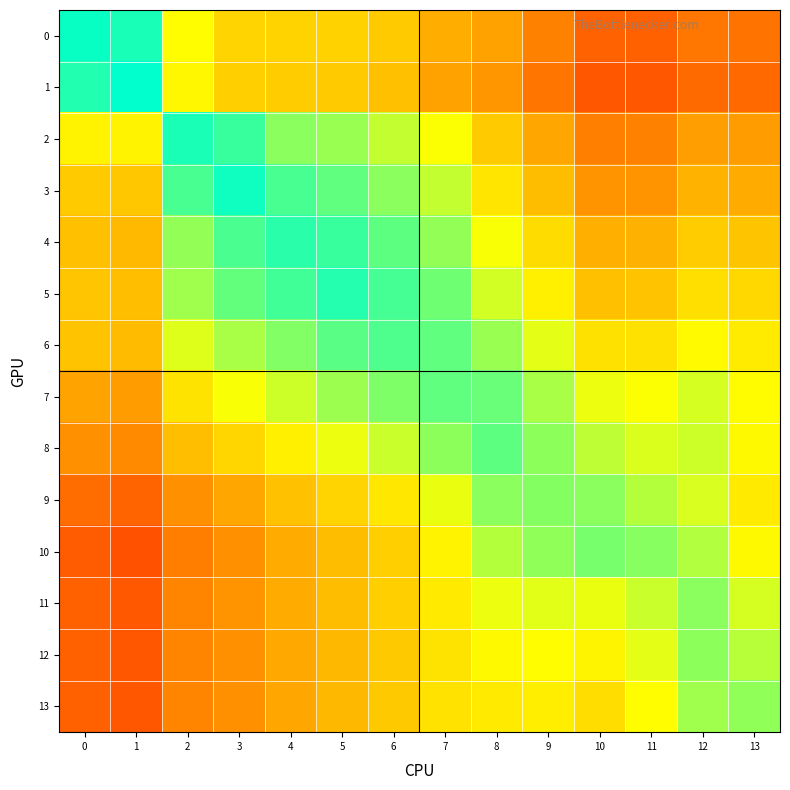

Reading left to right, list all the values displayed in this chart.

0: 0=1.0	1=1.0	2=0.7	3=0.6	4=0.6	5=0.5	6=0.5	7=0.5	8=0.4	9=0.3	10=0.3	11=0.3	12=0.3	13=0.3
1: 0=1.0	1=1.0	2=0.6	3=0.5	4=0.5	5=0.5	6=0.5	7=0.4	8=0.4	9=0.3	10=0.2	11=0.2	12=0.3	13=0.3
2: 0=0.6	1=0.6	2=1.0	3=0.9	4=0.8	5=0.8	6=0.7	7=0.7	8=0.5	9=0.4	10=0.3	11=0.3	12=0.4	13=0.4
3: 0=0.5	1=0.5	2=0.9	3=1.0	4=0.9	5=0.9	6=0.8	7=0.7	8=0.6	9=0.5	10=0.4	11=0.4	12=0.5	13=0.4
4: 0=0.5	1=0.5	2=0.8	3=0.9	4=0.9	5=0.9	6=0.9	7=0.8	8=0.7	9=0.6	10=0.5	11=0.5	12=0.5	13=0.5
5: 0=0.5	1=0.5	2=0.8	3=0.9	4=0.9	5=1.0	6=0.9	7=0.9	8=0.7	9=0.6	10=0.5	11=0.5	12=0.6	13=0.6
6: 0=0.5	1=0.5	2=0.7	3=0.8	4=0.8	5=0.9	6=0.9	7=0.9	8=0.8	9=0.7	10=0.6	11=0.6	12=0.7	13=0.6
7: 0=0.4	1=0.4	2=0.6	3=0.7	4=0.7	5=0.8	6=0.8	7=0.9	8=0.9	9=0.8	10=0.7	11=0.7	12=0.7	13=0.7
8: 0=0.4	1=0.4	2=0.5	3=0.6	4=0.6	5=0.7	6=0.7	7=0.8	8=0.9	9=0.8	10=0.8	11=0.7	12=0.7	13=0.7
9: 0=0.3	1=0.3	2=0.4	3=0.4	4=0.5	5=0.6	6=0.6	7=0.7	8=0.8	9=0.8	10=0.8	11=0.8	12=0.7	13=0.6
10: 0=0.2	1=0.2	2=0.3	3=0.4	4=0.4	5=0.5	6=0.5	7=0.6	8=0.8	9=0.8	10=0.8	11=0.8	12=0.8	13=0.6
11: 0=0.3	1=0.2	2=0.3	3=0.4	4=0.4	5=0.5	6=0.5	7=0.6	8=0.7	9=0.7	10=0.7	11=0.7	12=0.8	13=0.7
12: 0=0.3	1=0.2	2=0.3	3=0.4	4=0.4	5=0.5	6=0.5	7=0.6	8=0.6	9=0.7	10=0.6	11=0.7	12=0.8	13=0.8
13: 0=0.3	1=0.2	2=0.3	3=0.4	4=0.4	5=0.5	6=0.5	7=0.6	8=0.6	9=0.6	10=0.6	11=0.7	12=0.8	13=0.8